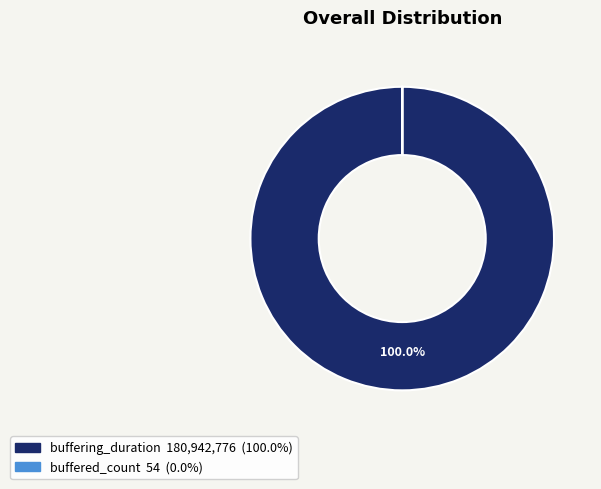

Does any single category account for the majority?

Yes